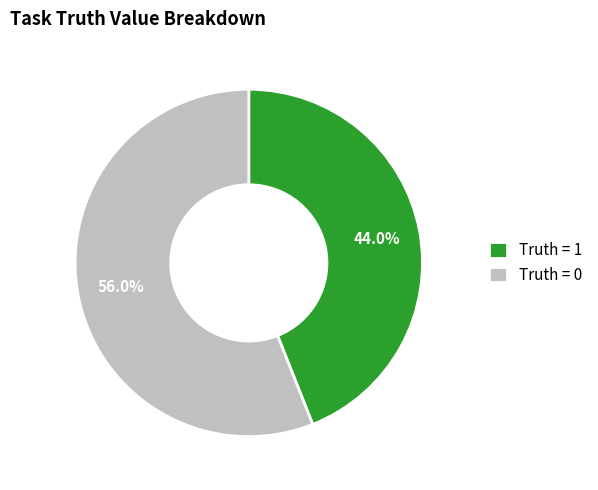

What is the majority slice?

Truth = 0